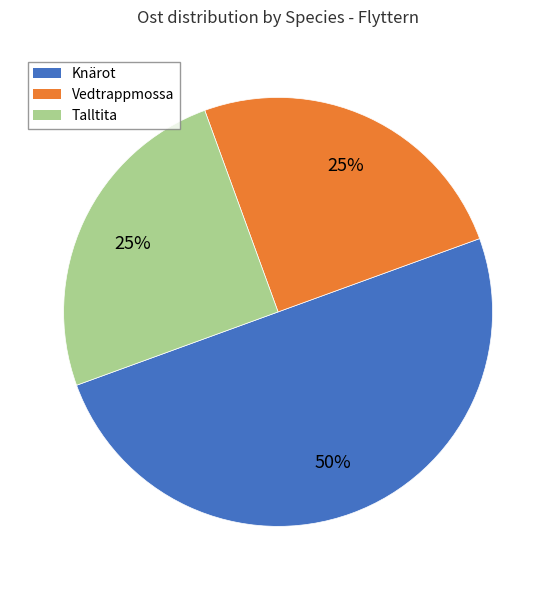

To the nearest percent, what is the difference between the largest and smallest slice percentages?

25%